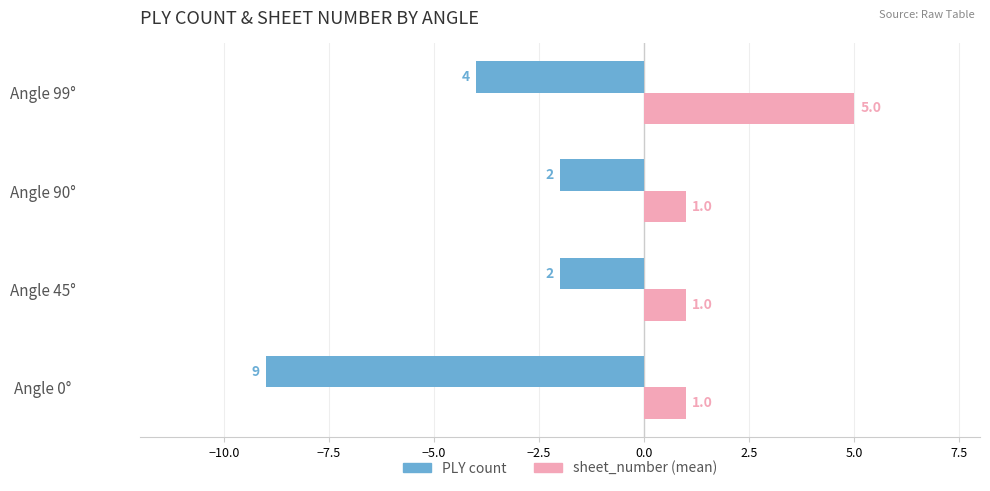

What is the sum of all PLY count values?

-17